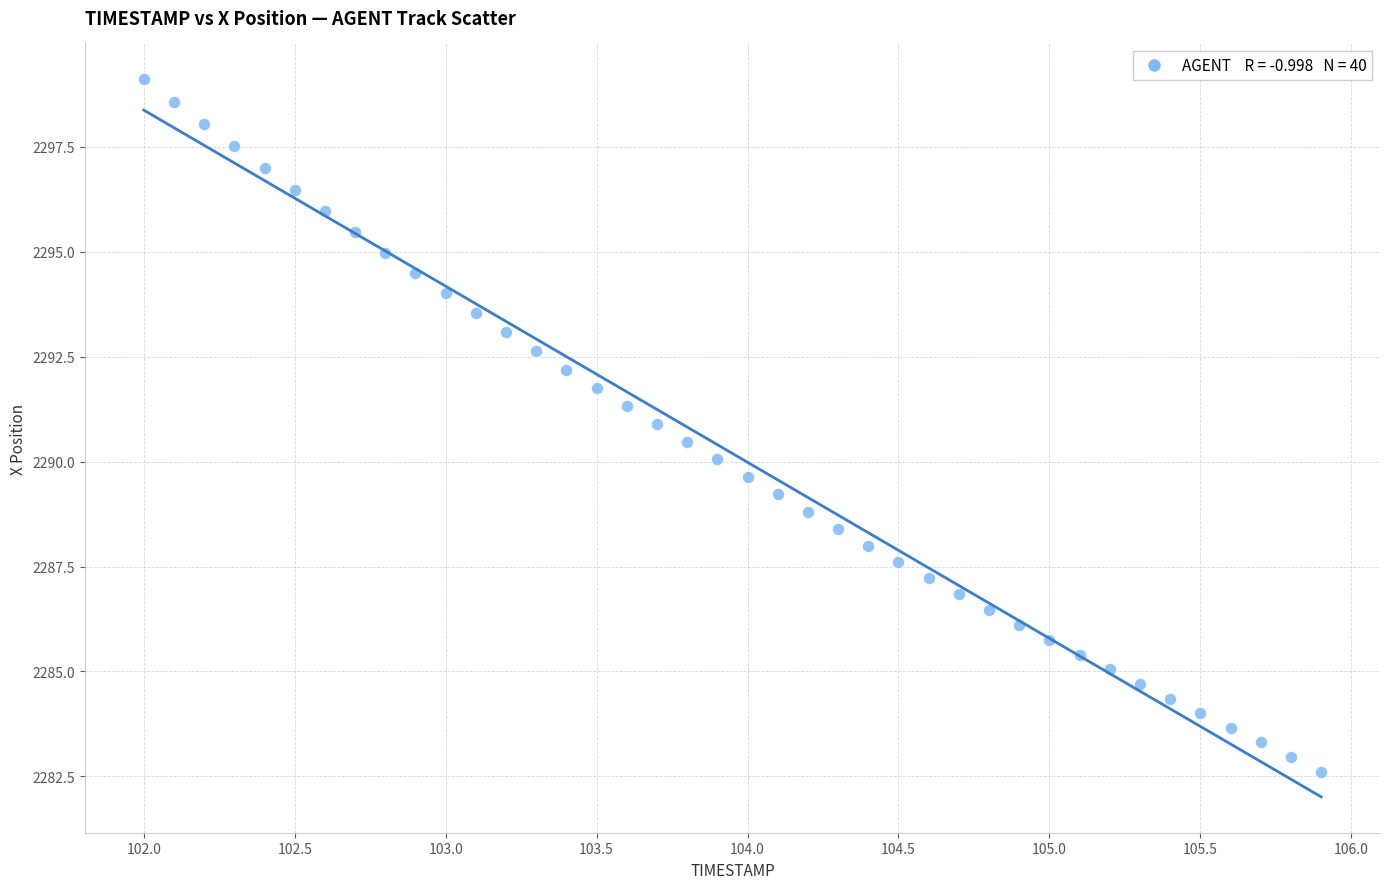

What is the range of Y values (max minus min)?

16.5